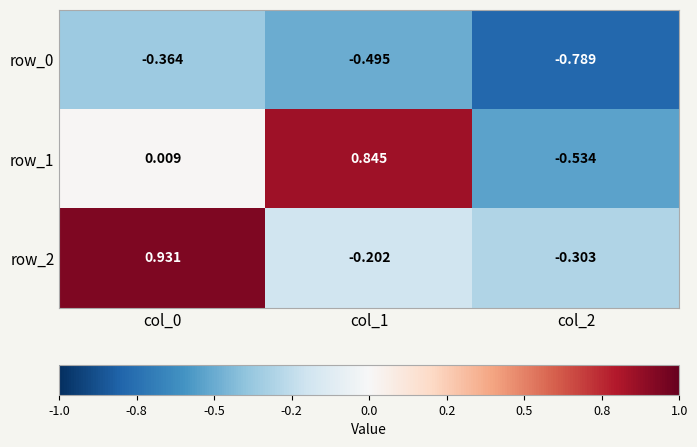

Is the value of row_0 at col_0 greater than the value of row_2 at col_2?

No